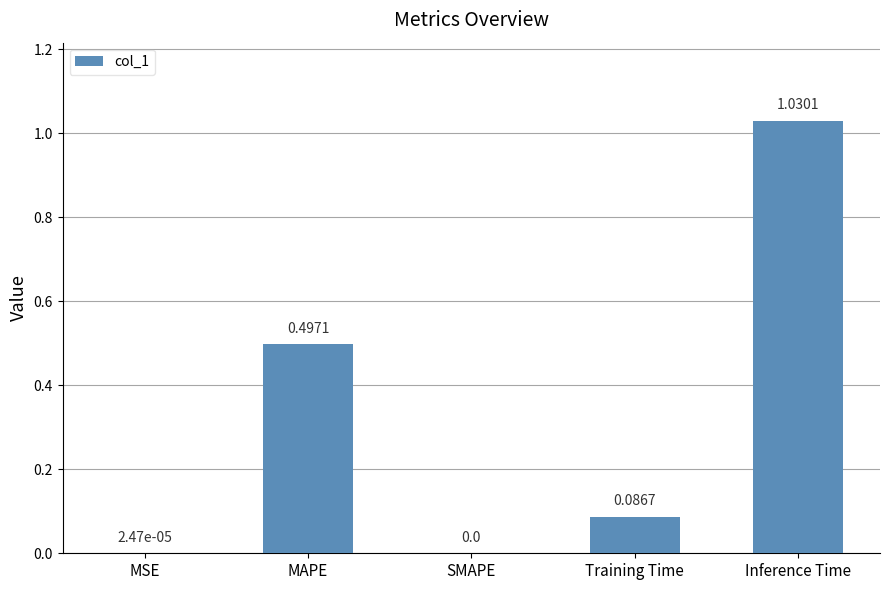

At which category does the chart reach its peak across all series?

Inference Time